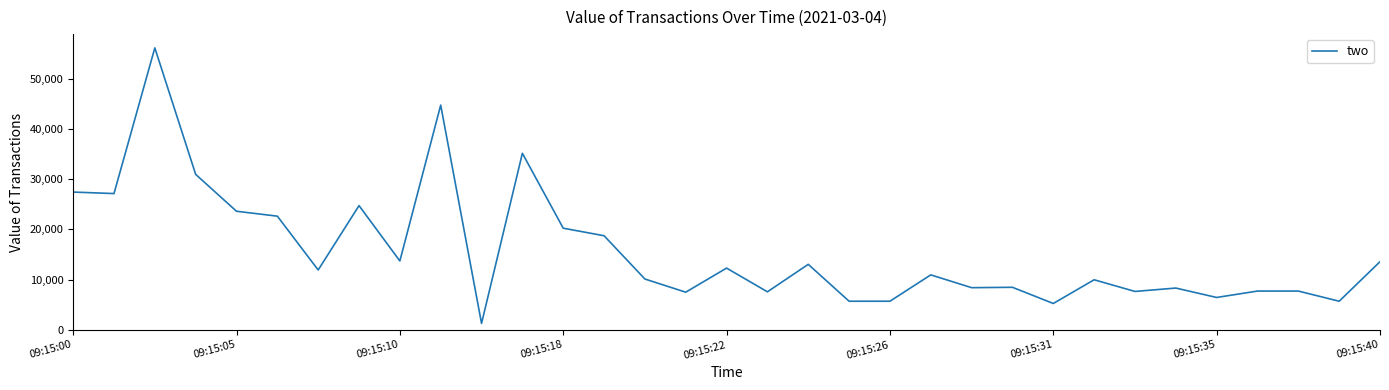

What is the minimum value shown in the chart?

1275